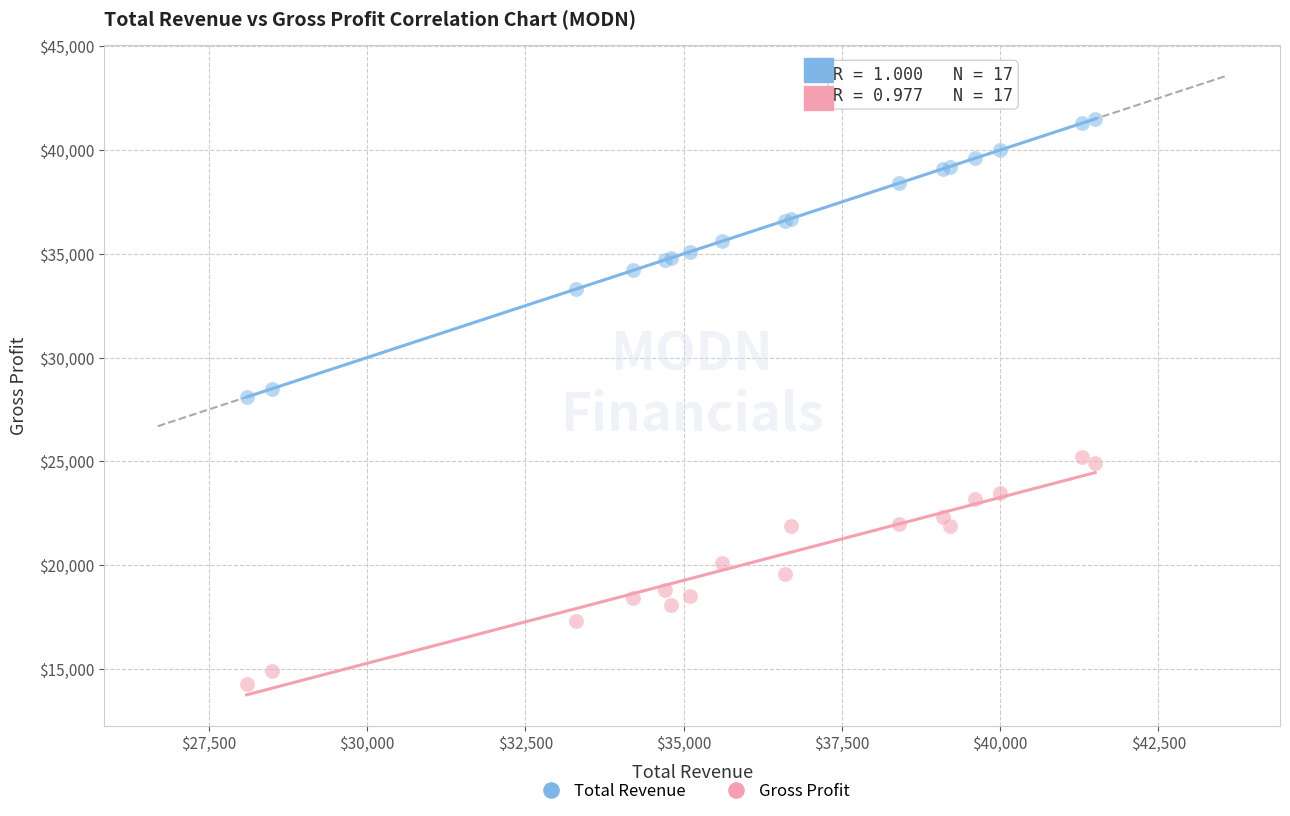

What are all the series names shown in the legend?

Total Revenue, Gross Profit